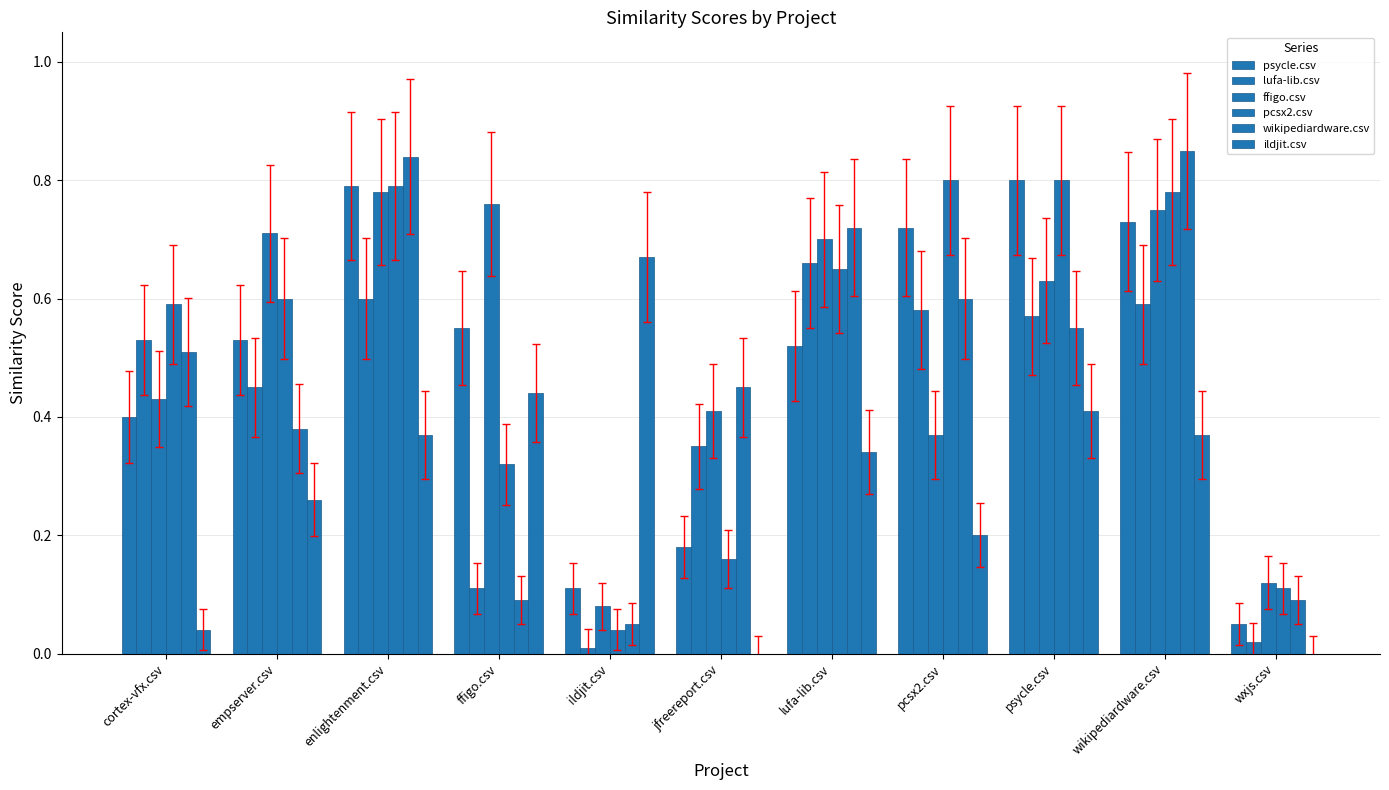

At psycle.csv, list the series in order from largest to smallest.

psycle.csv, pcsx2.csv, ffigo.csv, lufa-lib.csv, wikipediardware.csv, ildjit.csv